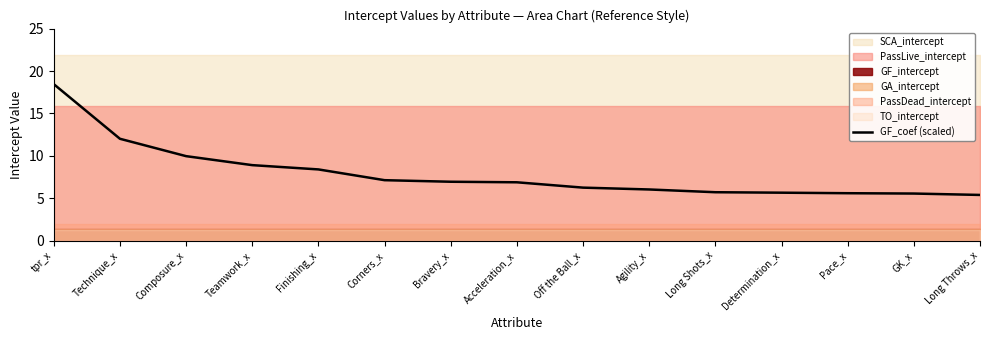

Which label corresponds to the smallest value in the chart?

Long Throws_x